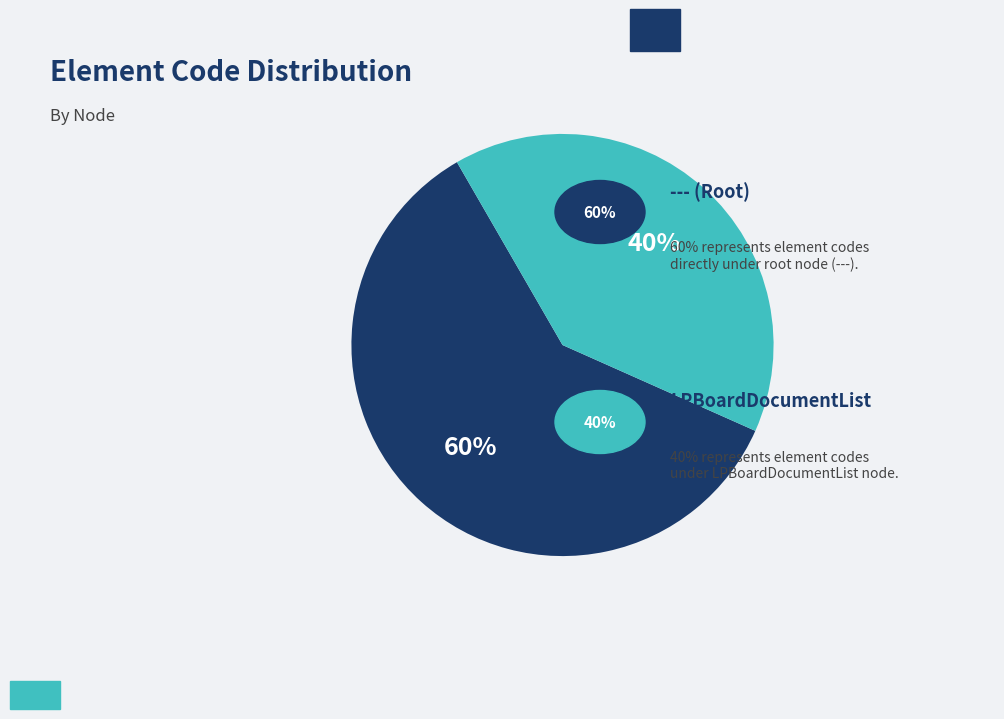

To the nearest percent, what is the difference between the largest and smallest slice percentages?

20%